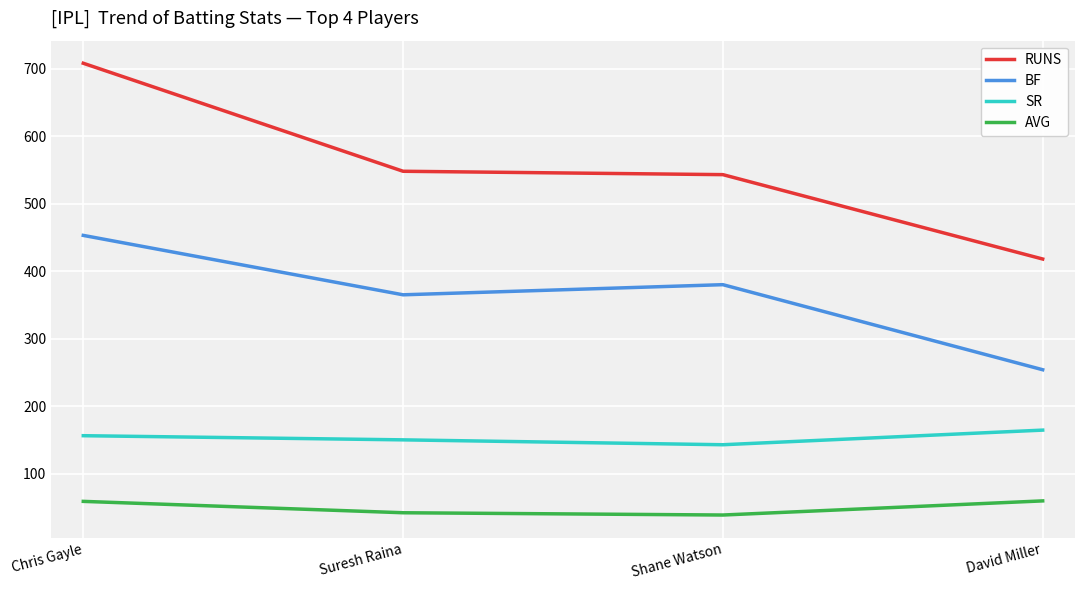

How many series are shown in this chart?

4